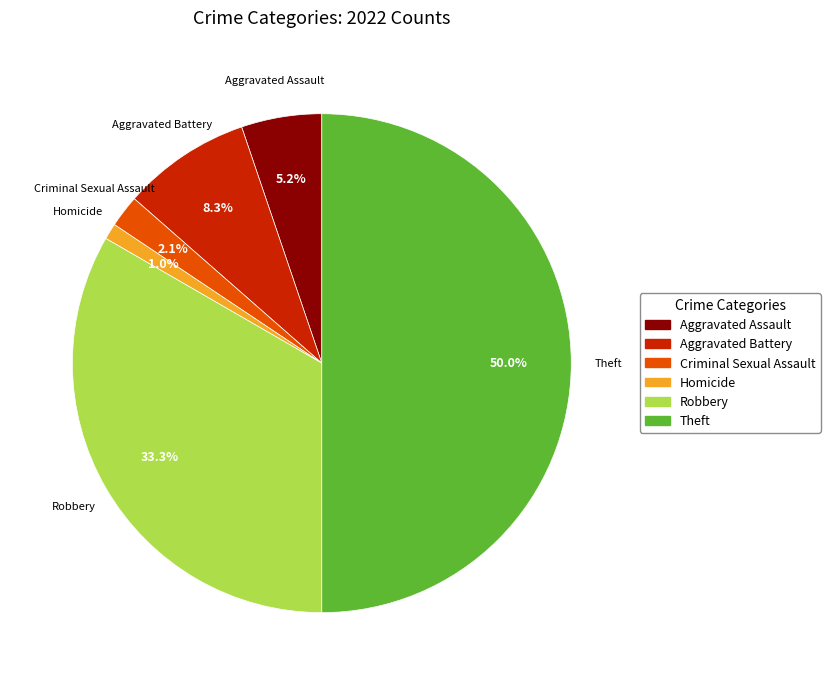

How many slices are in this pie chart?

6